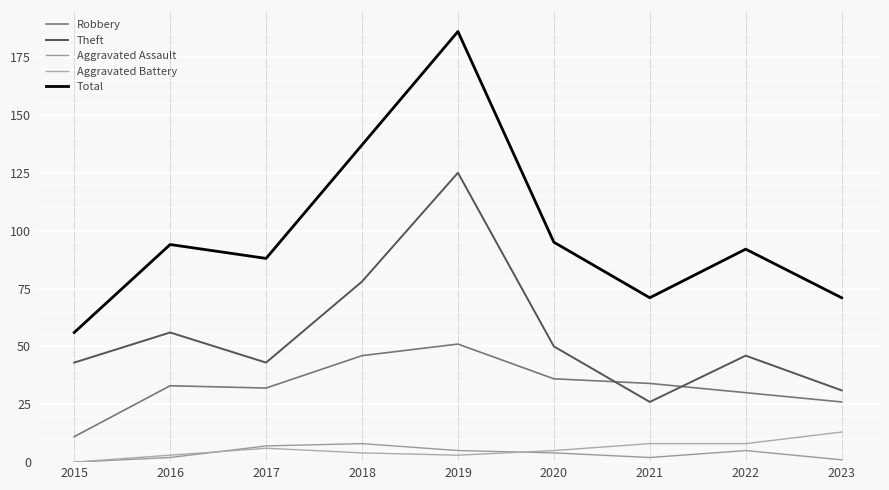

Where is the first local maximum for Robbery?

2016